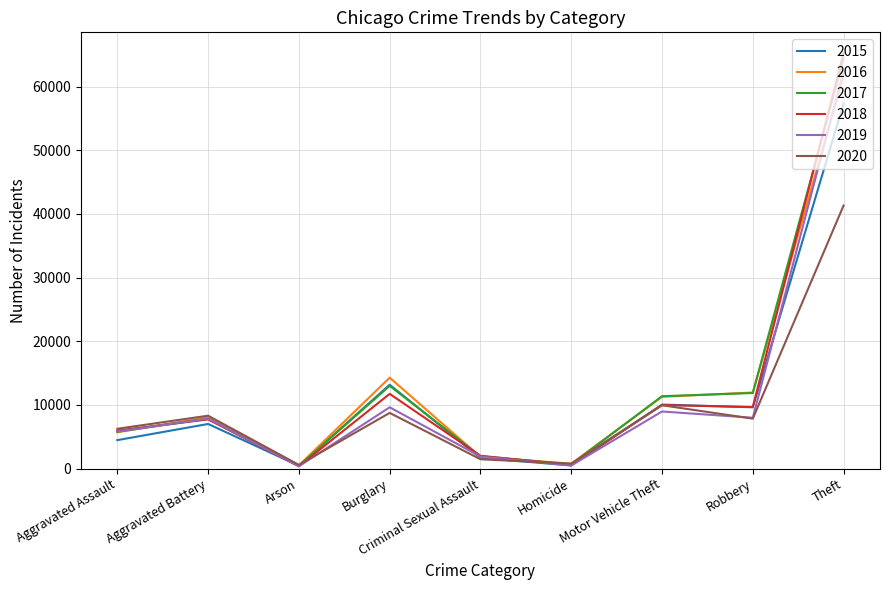

What is the sum of the 2015 values at Robbery and Arson?

10086